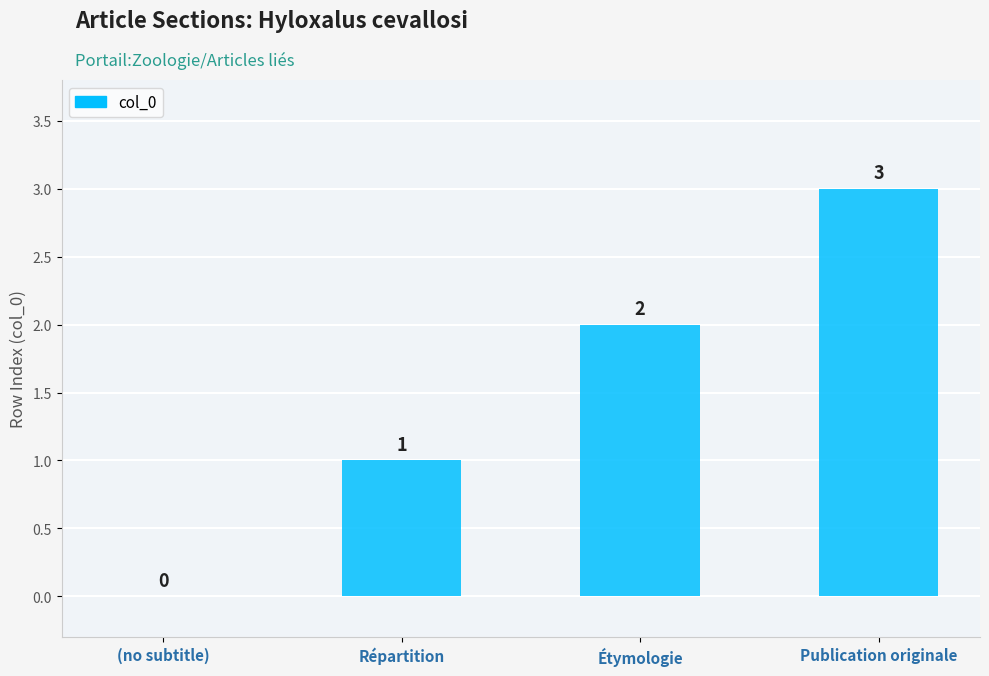

Reading left to right, transcribe all the data shown in this chart.

0	1	2	3